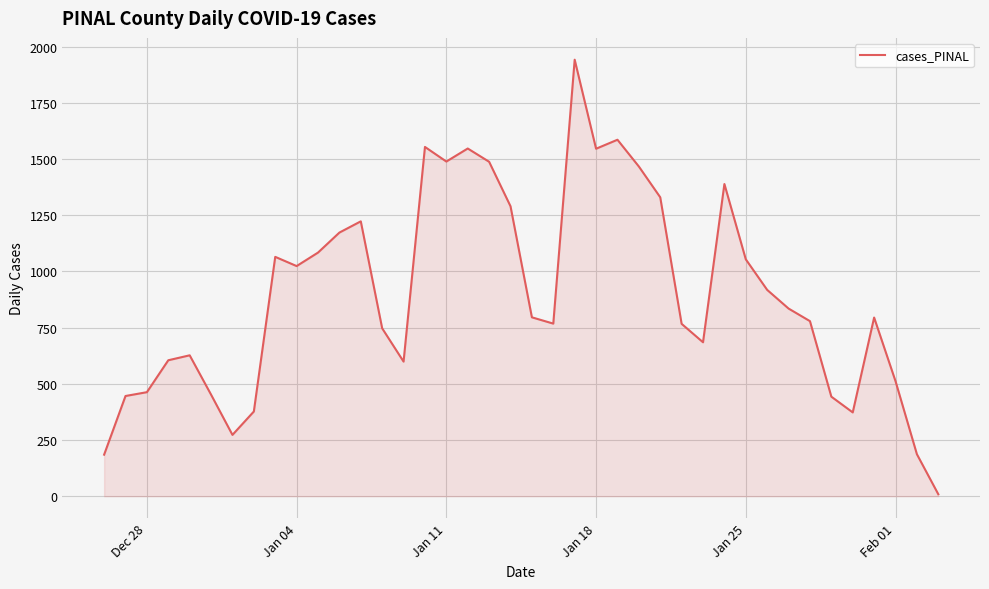

What is the difference between the maximum and minimum values?

1933